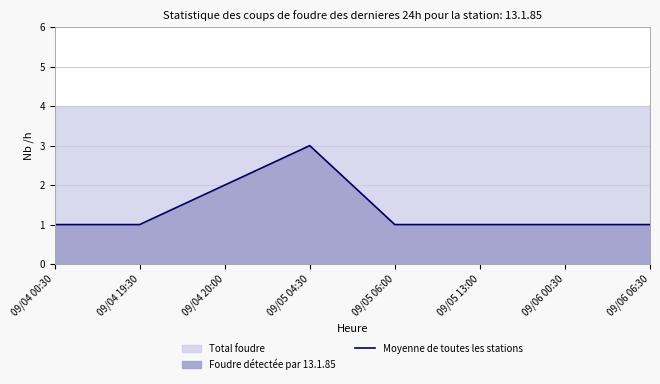

What is the difference between the values at 09/05 04:30 and 09/06 00:30?

2